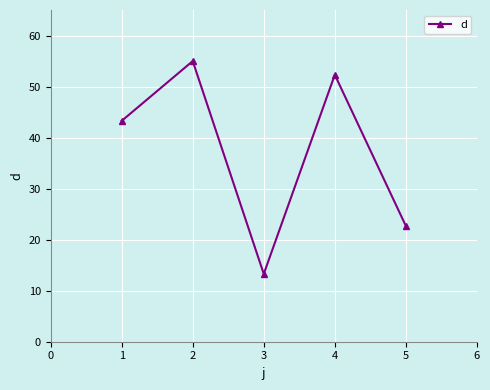

At which category does the chart reach its minimum across all series?

3